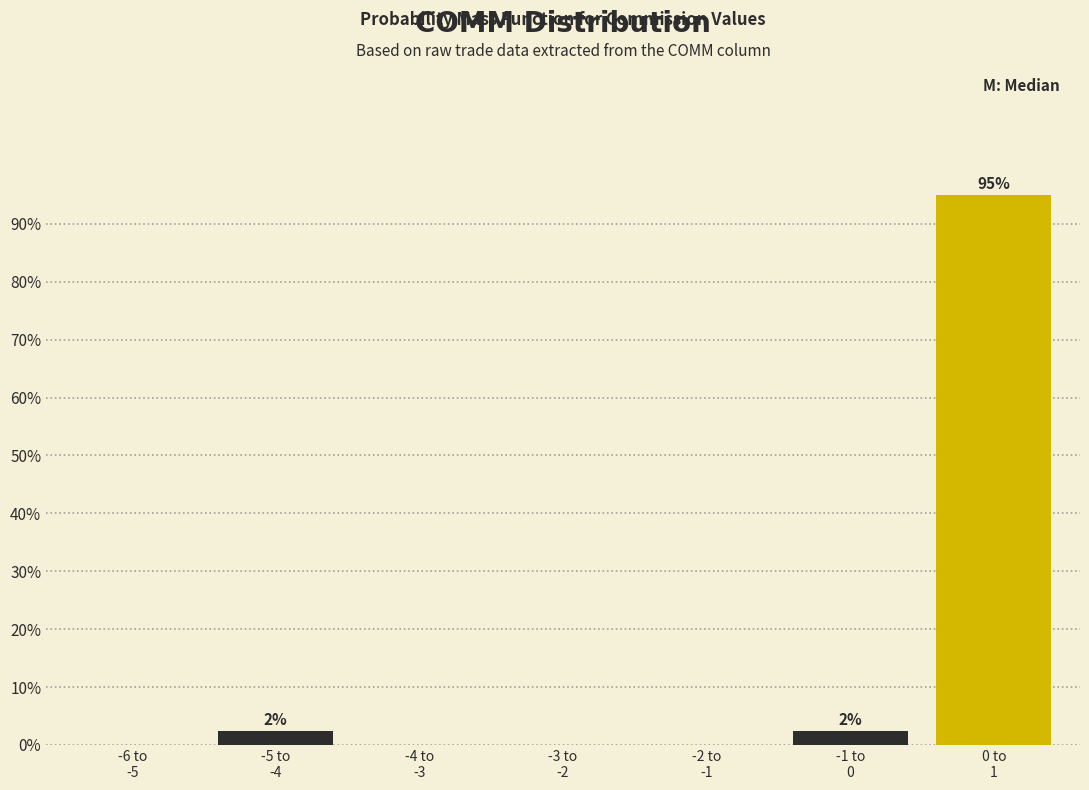

What is the sum of all values?

100.0